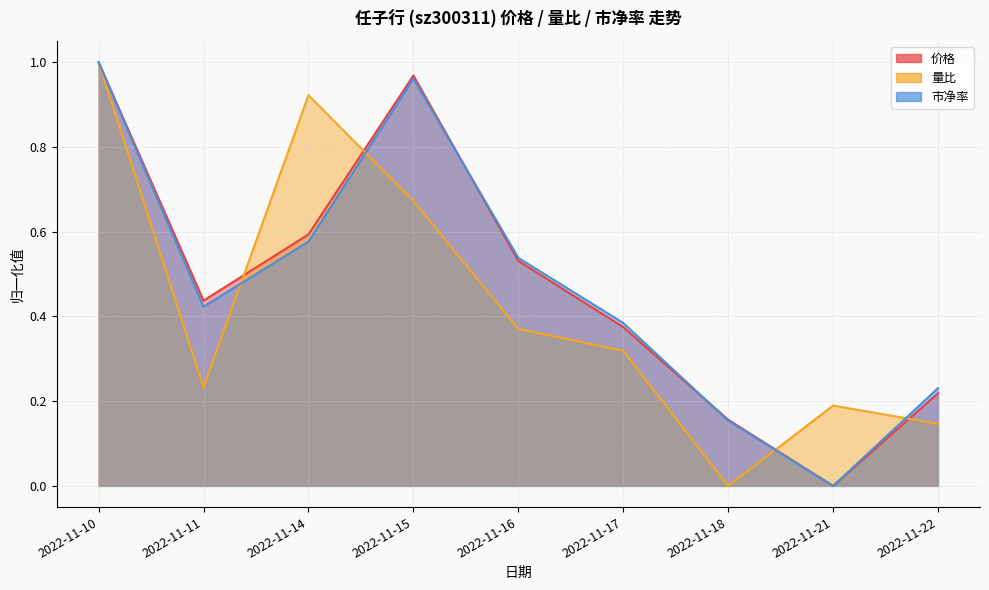

Rank the categories by 量比 value from lowest to highest.

2022-11-18, 2022-11-22, 2022-11-21, 2022-11-11, 2022-11-17, 2022-11-16, 2022-11-15, 2022-11-14, 2022-11-10